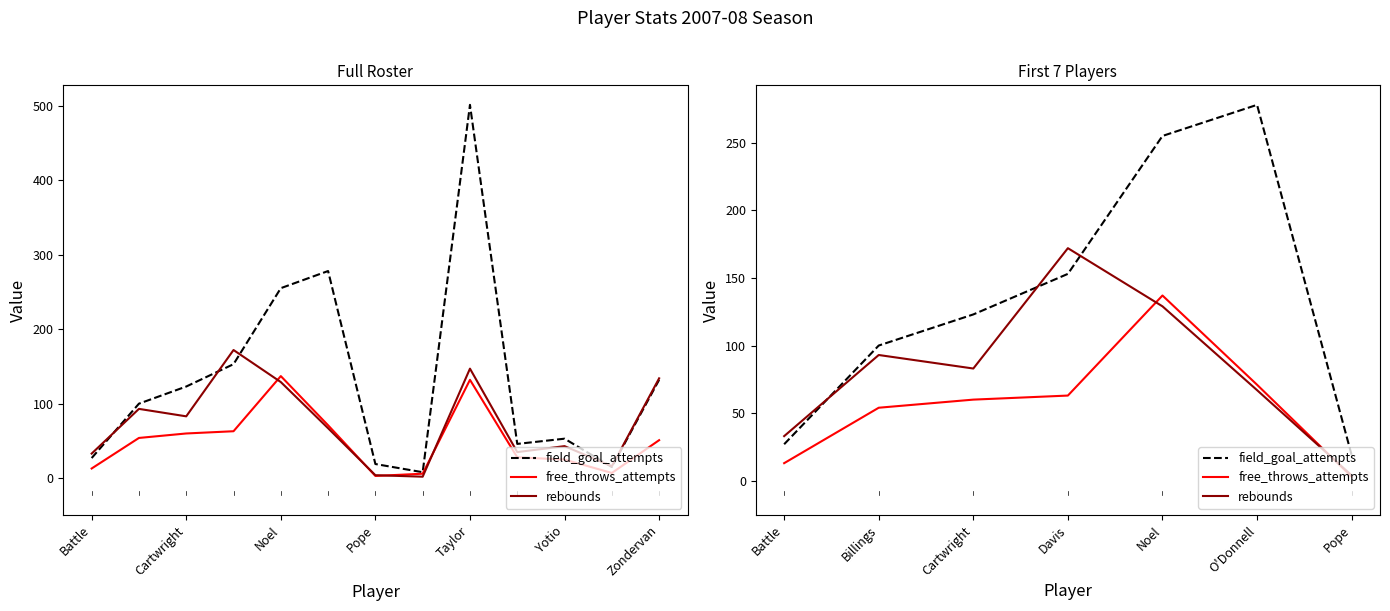

What is the difference between the second highest and minimum values in the field_goal_attempts series?

236